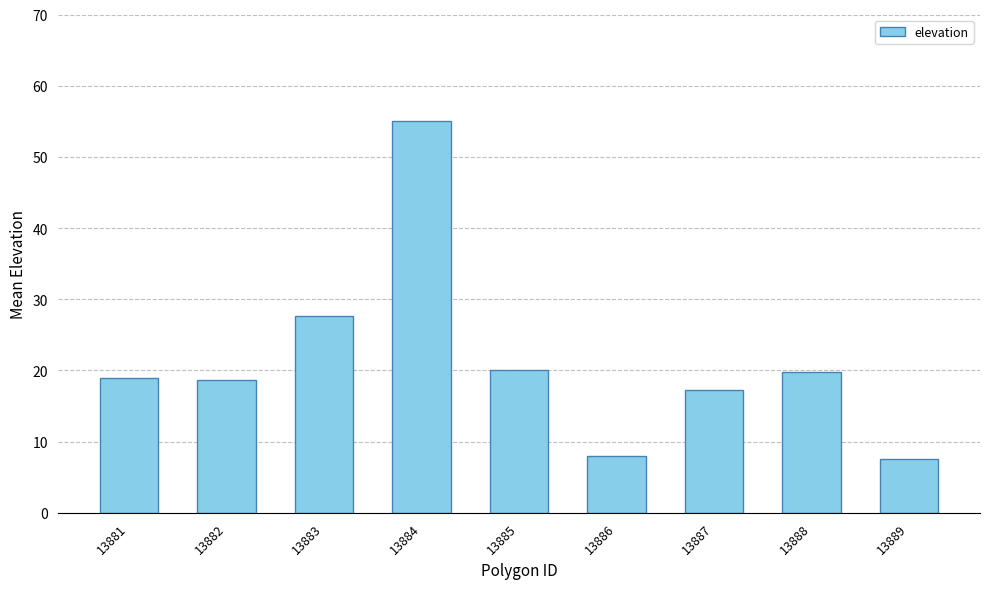

What is the greatest value displayed?

55.0